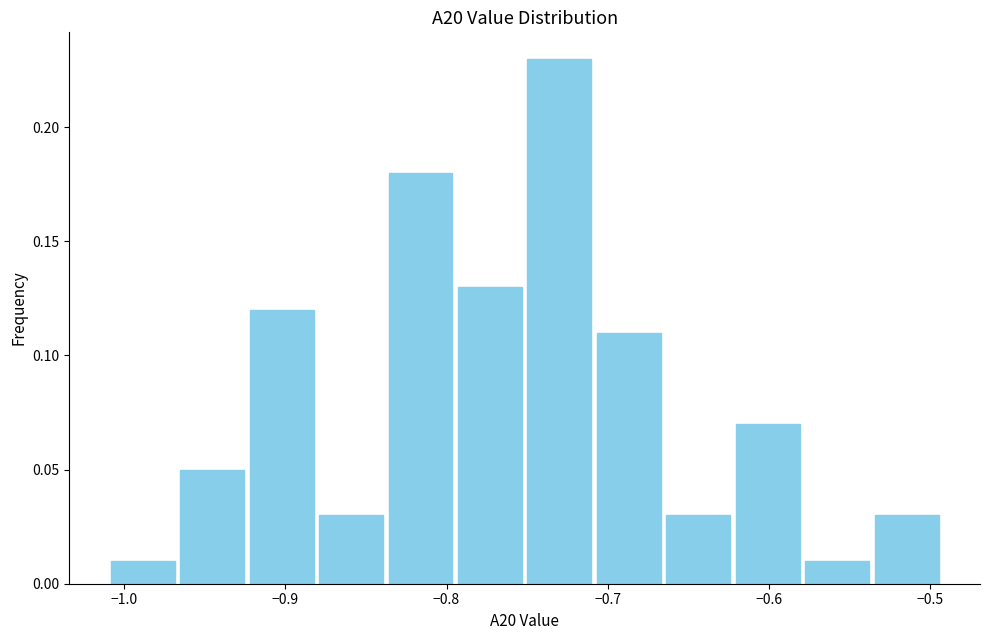

Reading left to right, list every bar in this chart as the range it spans on the x-axis followed by its height. Neither the bar edges nor the heights are printed on the chart, so give them approximately, as read against the axes.

-1.01 to -0.97: 0.01
-0.97 to -0.92: 0.05
-0.92 to -0.88: 0.12
-0.88 to -0.84: 0.03
-0.84 to -0.79: 0.18
-0.79 to -0.75: 0.13
-0.75 to -0.71: 0.23
-0.71 to -0.67: 0.11
-0.67 to -0.62: 0.03
-0.62 to -0.58: 0.07
-0.58 to -0.54: 0.01
-0.54 to -0.49: 0.03